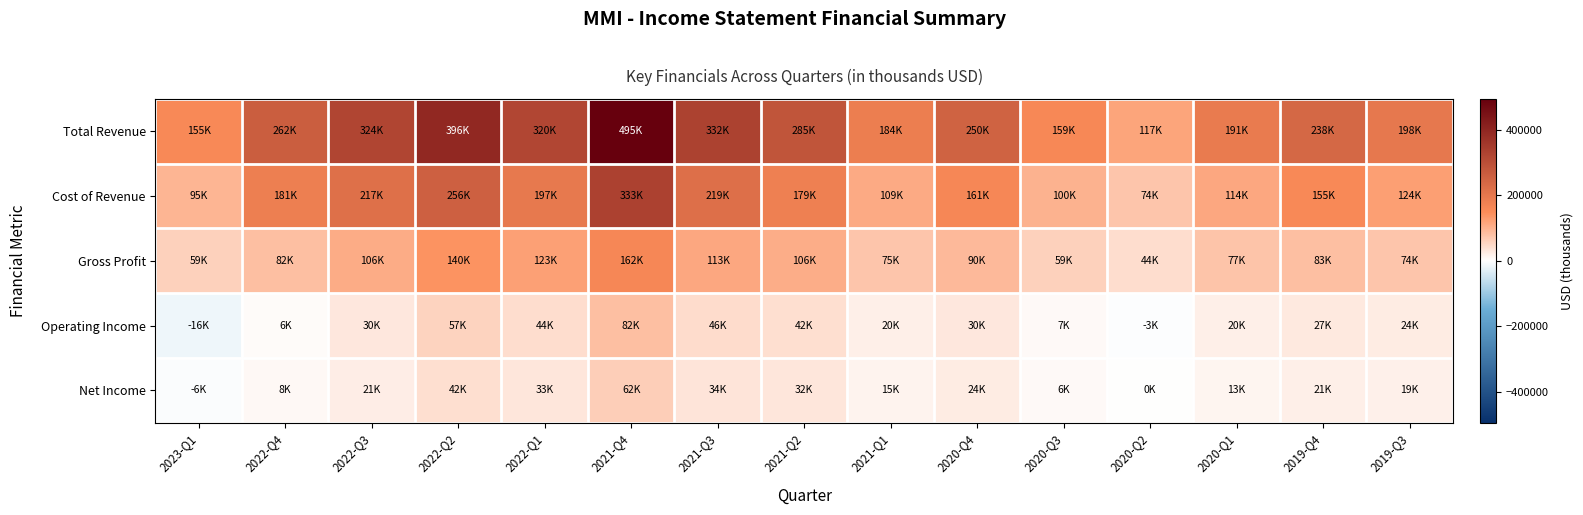

Reading left to right, transcribe all the data shown in this chart.

Total Revenue: 2023-Q1=154800	2022-Q4=262400	2022-Q3=323800	2022-Q2=396000	2022-Q1=319500	2021-Q4=495100	2021-Q3=332400	2021-Q2=284900	2021-Q1=184000	2020-Q4=250200	2020-Q3=158600	2020-Q2=117400	2020-Q1=190700	2019-Q4=237900	2019-Q3=198200
Cost of Revenue: 2023-Q1=95400	2022-Q4=180700	2022-Q3=217400	2022-Q2=256000	2022-Q1=196800	2021-Q4=333300	2021-Q3=219200	2021-Q2=178600	2021-Q1=109100	2020-Q4=160700	2020-Q3=99700	2020-Q2=73700	2020-Q1=113800	2019-Q4=155200	2019-Q3=124100
Gross Profit: 2023-Q1=59400	2022-Q4=81700	2022-Q3=106400	2022-Q2=140000	2022-Q1=122700	2021-Q4=161800	2021-Q3=113200	2021-Q2=106300	2021-Q1=74900	2020-Q4=89500	2020-Q3=58900	2020-Q2=43700	2020-Q1=76900	2019-Q4=82700	2019-Q3=74100
Operating Income: 2023-Q1=-16100	2022-Q4=5800	2022-Q3=30500	2022-Q2=56800	2022-Q1=44300	2021-Q4=81900	2021-Q3=45700	2021-Q2=41600	2021-Q1=20200	2020-Q4=30000	2020-Q3=6600	2020-Q2=-2600	2020-Q1=19600	2019-Q4=27100	2019-Q3=24100
Net Income: 2023-Q1=-5800	2022-Q4=7900	2022-Q3=21400	2022-Q2=42200	2022-Q1=32800	2021-Q4=62000	2021-Q3=33900	2021-Q2=31500	2021-Q1=15000	2020-Q4=23600	2020-Q3=6000	2020-Q2=100	2020-Q1=13100	2019-Q4=20700	2019-Q3=19300